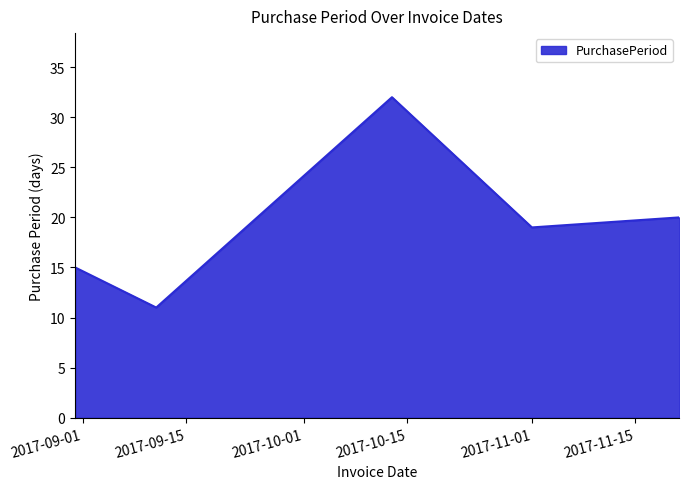

What is the smallest value displayed?

11